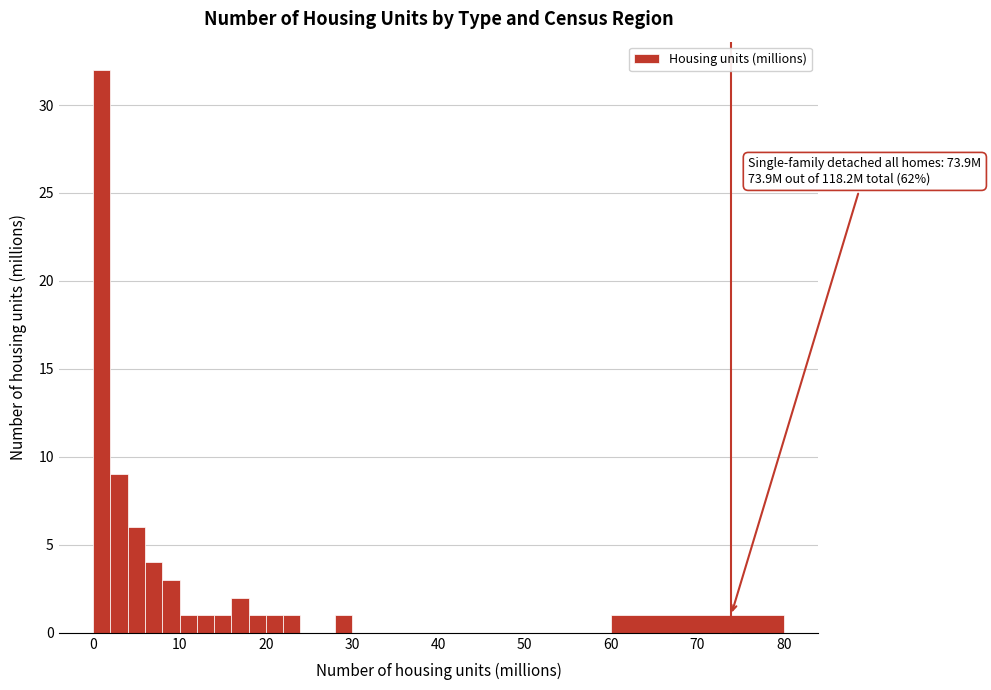

Around what value on the x-axis is the tallest bar? Give the approximate position of its centre, as read against the axis.

1